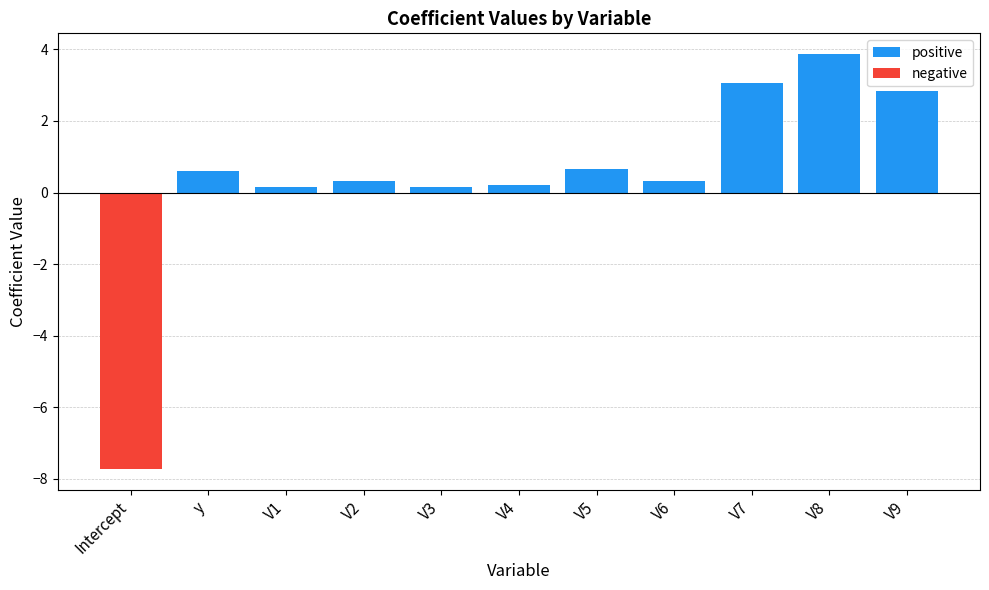

At which category is the sum across all series the highest?

V8